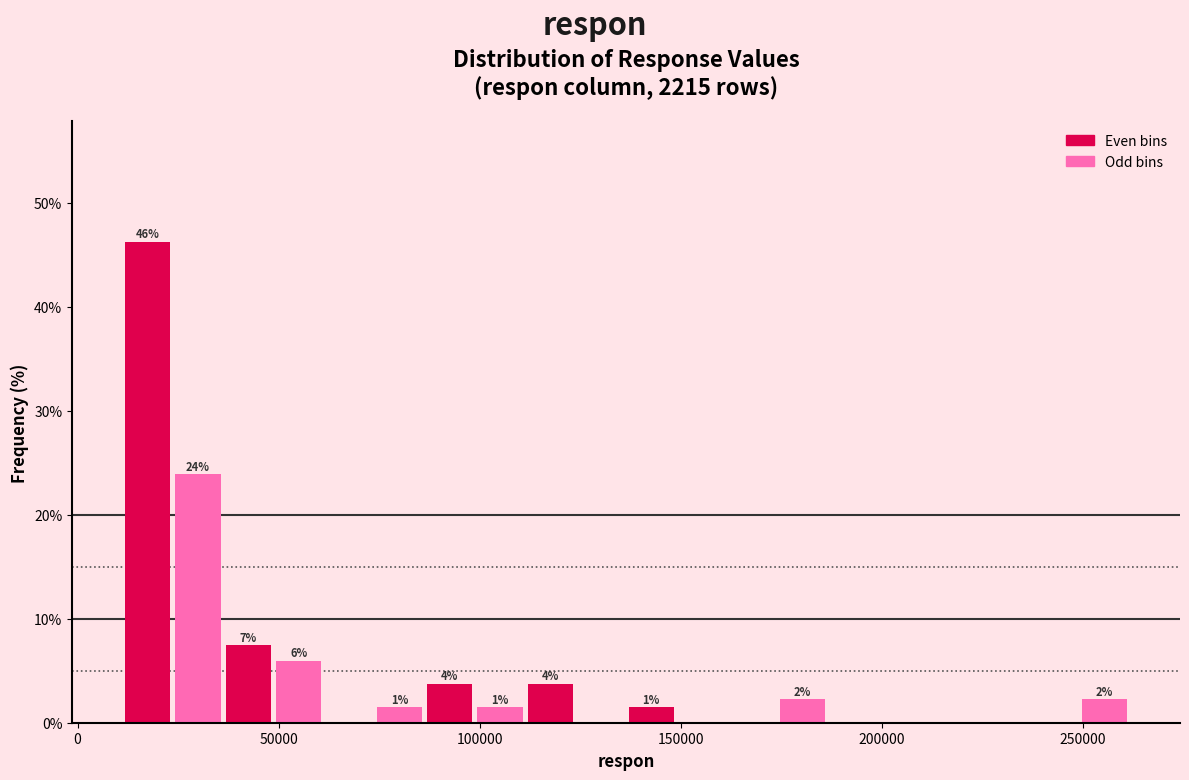

Read against the x-axis, roughly where is the centre of the tallest bar?

15000